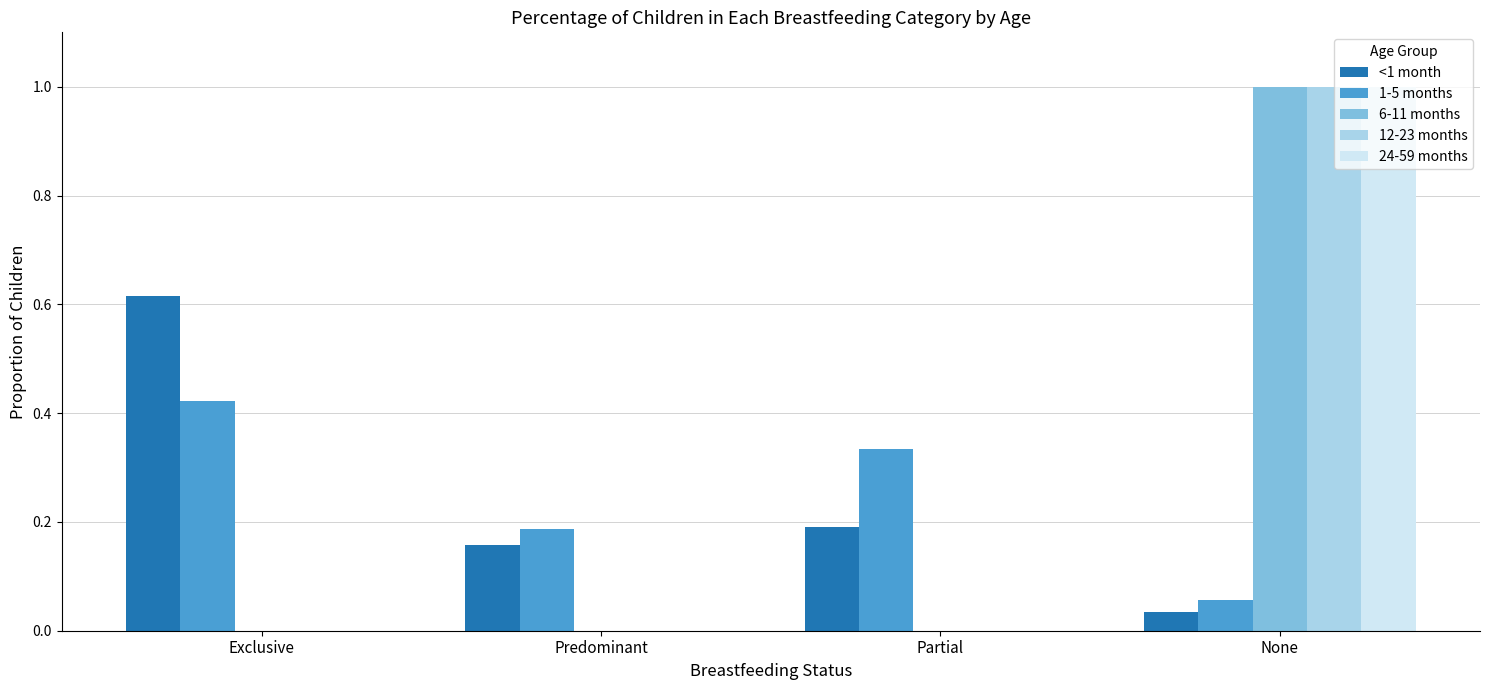

Which series changed the most between Exclusive and Predominant?

<1 month